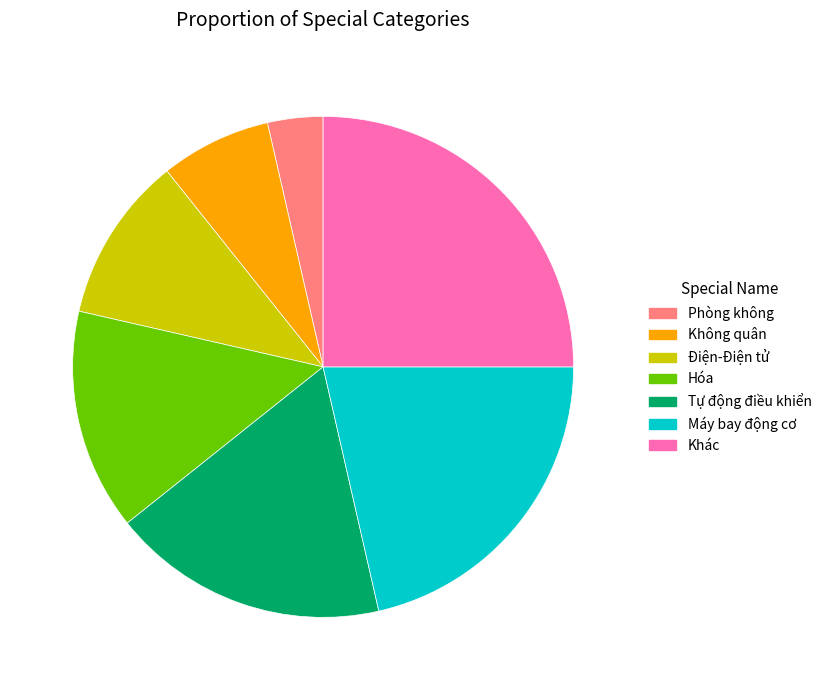

What is the smallest slice in the pie chart?

Phòng không